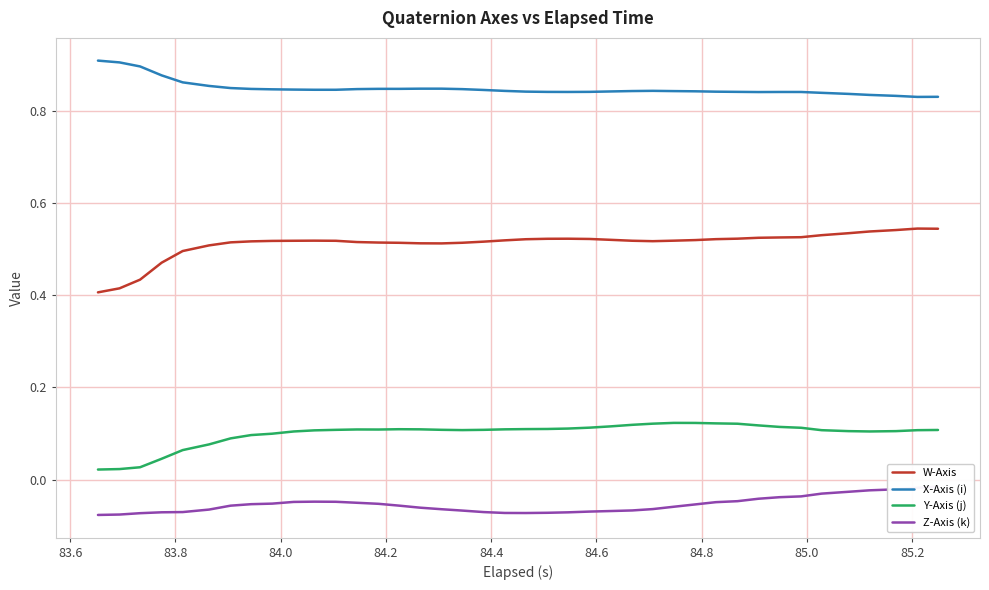

What are all the series names shown in the legend?

W-Axis, X-Axis (i), Y-Axis (j), Z-Axis (k)